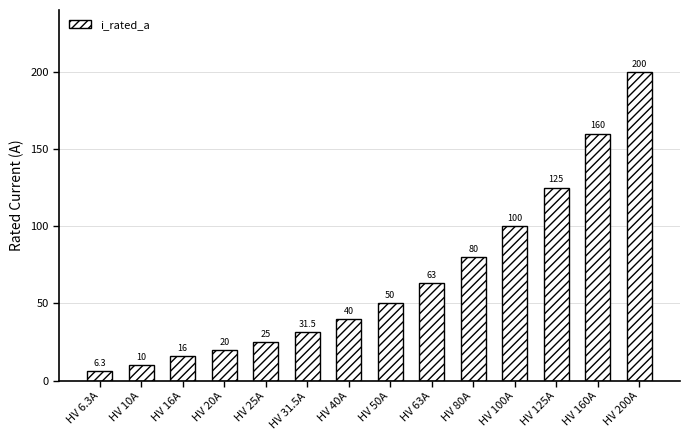

How many data points does each series have?

14